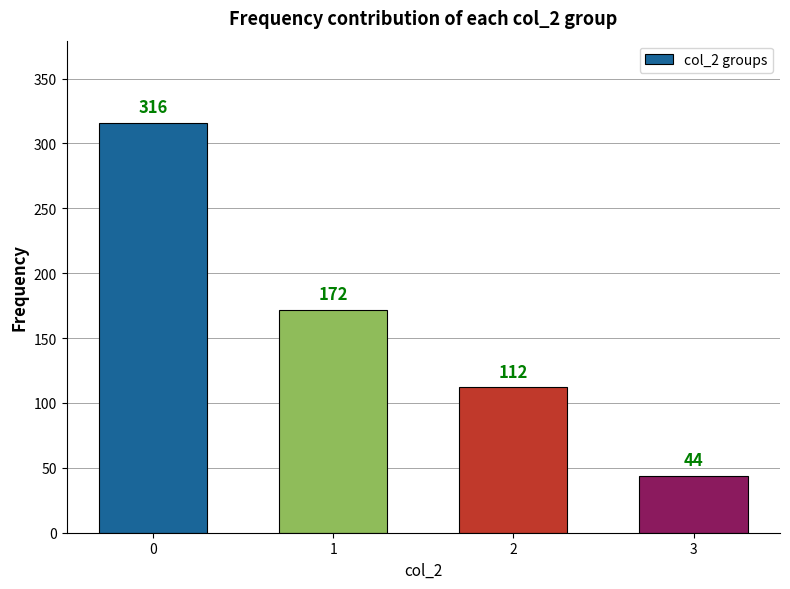

Reading left to right, list all the values displayed in this chart.

316	172	112	44